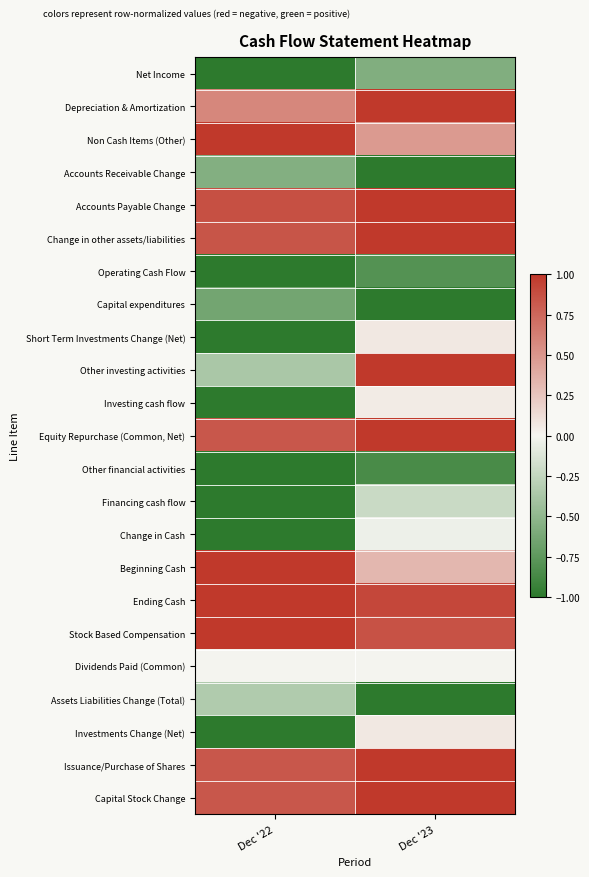

Reading right to left, extract all data points from this chart.

Net Income: Dec '23=-0.6	Dec '22=-1.0
Depreciation & Amortization: Dec '23=1.0	Dec '22=0.6
Non Cash Items (Other): Dec '23=0.5	Dec '22=1.0
Accounts Receivable Change: Dec '23=-1.0	Dec '22=-0.6
Accounts Payable Change: Dec '23=1.0	Dec '22=0.9
Change in other assets/liabilities: Dec '23=1.0	Dec '22=0.9
Operating Cash Flow: Dec '23=-0.8	Dec '22=-1.0
Capital expenditures: Dec '23=-1.0	Dec '22=-0.6
Short Term Investments Change (Net): Dec '23=0.1	Dec '22=-1.0
Other investing activities: Dec '23=1.0	Dec '22=-0.4
Investing cash flow: Dec '23=0.1	Dec '22=-1.0
Equity Repurchase (Common, Net): Dec '23=1.0	Dec '22=0.8
Other financial activities: Dec '23=-0.9	Dec '22=-1.0
Financing cash flow: Dec '23=-0.2	Dec '22=-1.0
Change in Cash: Dec '23=-0.0	Dec '22=-1.0
Beginning Cash: Dec '23=0.3	Dec '22=1.0
Ending Cash: Dec '23=0.9	Dec '22=1.0
Stock Based Compensation: Dec '23=0.9	Dec '22=1.0
Dividends Paid (Common): Dec '23=0.0	Dec '22=0.0
Assets Liabilities Change (Total): Dec '23=-1.0	Dec '22=-0.3
Investments Change (Net): Dec '23=0.1	Dec '22=-1.0
Issuance/Purchase of Shares: Dec '23=1.0	Dec '22=0.8
Capital Stock Change: Dec '23=1.0	Dec '22=0.8